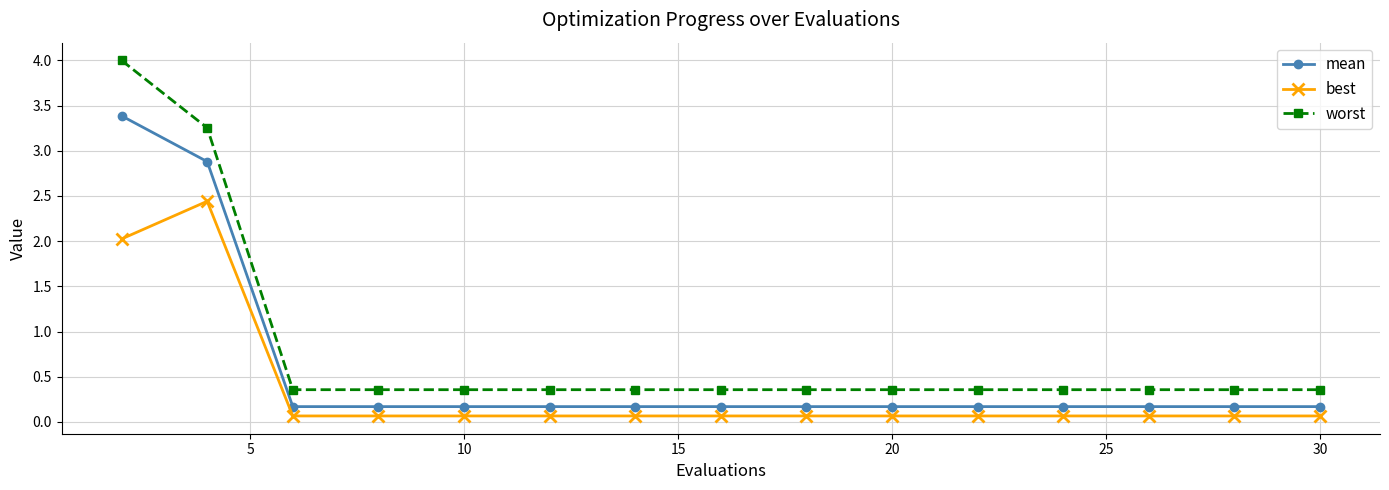

What is the maximum value shown in the chart?

4.0